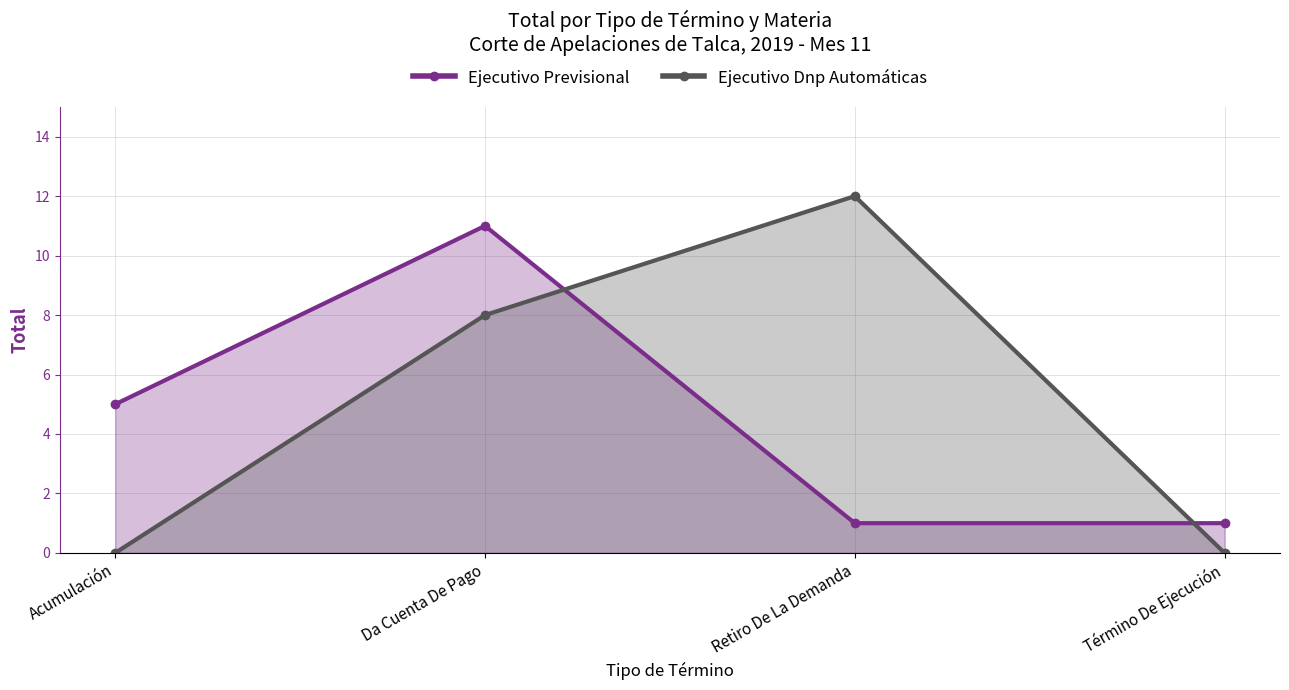

What is the label of the 2nd point from the left?

Da Cuenta De Pago